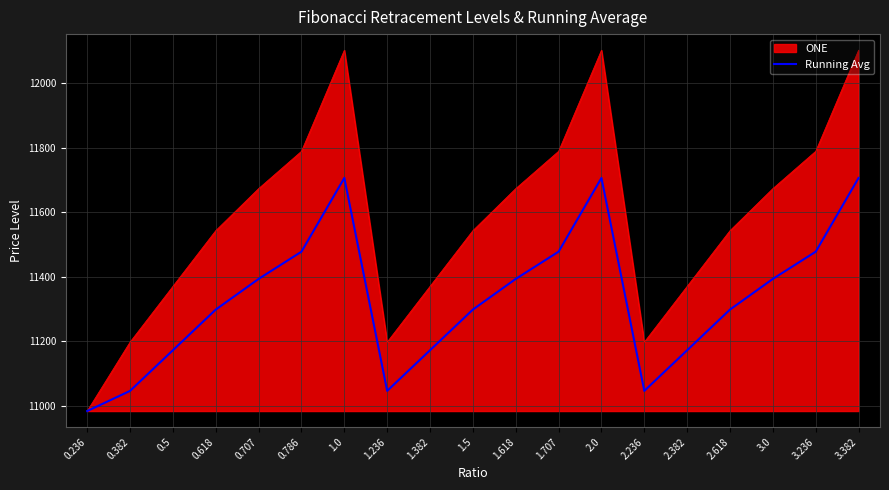

The value of Running Avg at 3.236 is 3305.5. True or false?

False